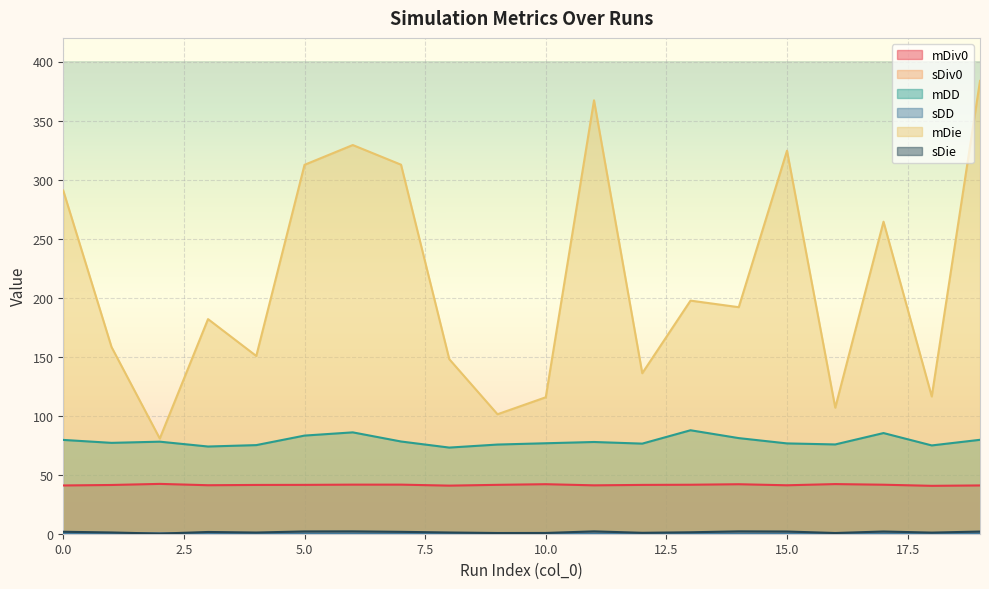

How many lines are shown in the chart?

6